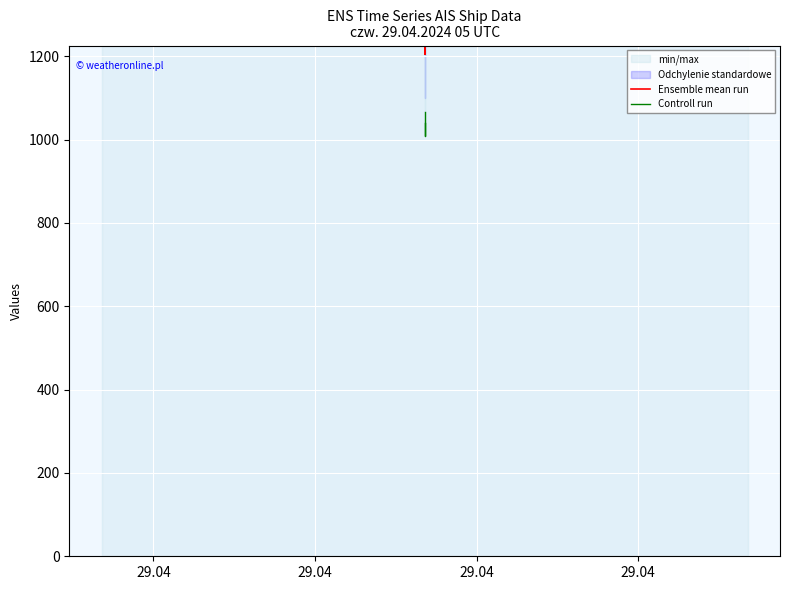

Is it true that Controll run equals 1668.9 at 29.04?

False